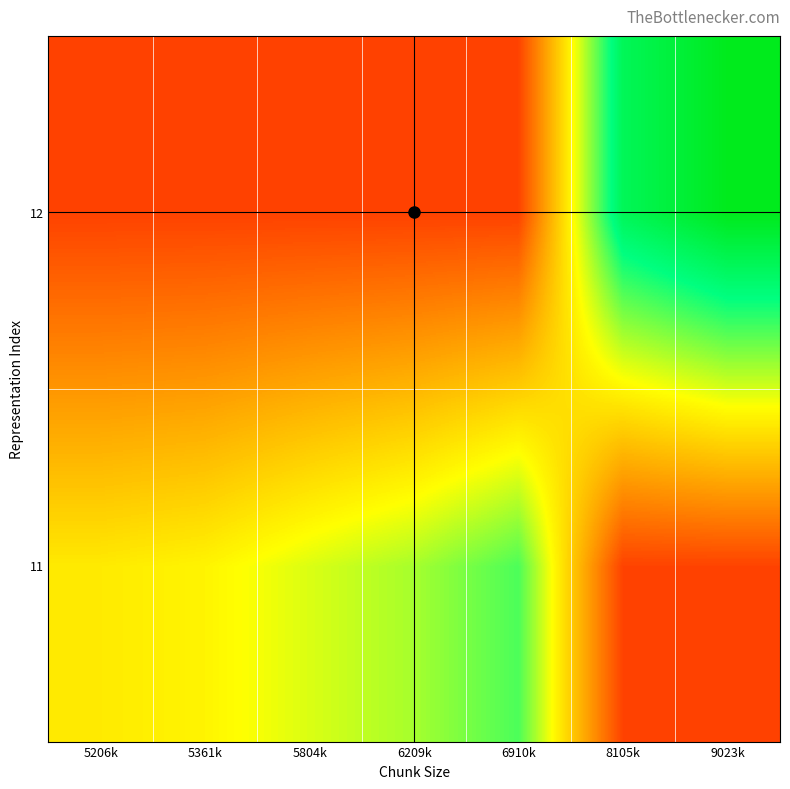

Count the number of categories in the chart.

7